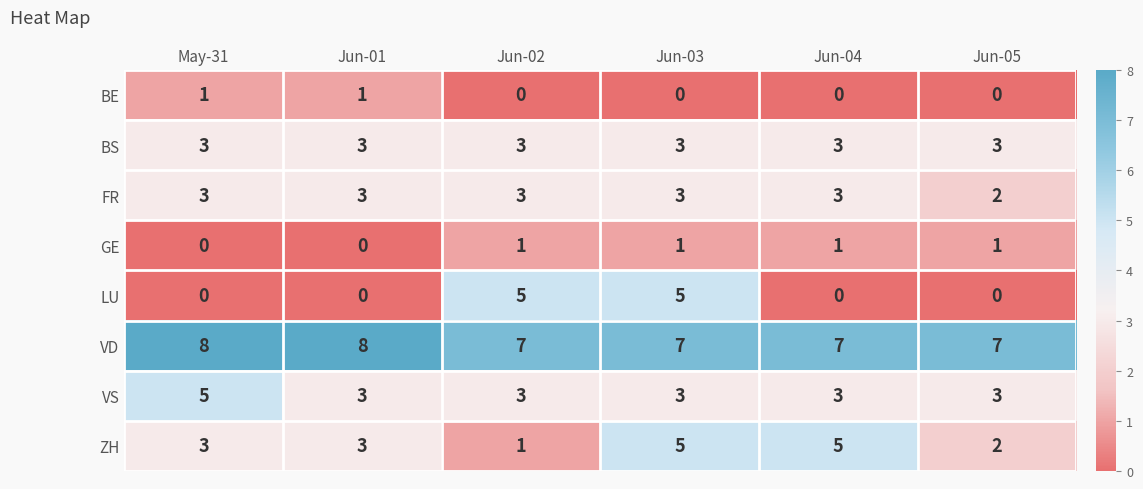

Read the VS value at Jun-05.

3